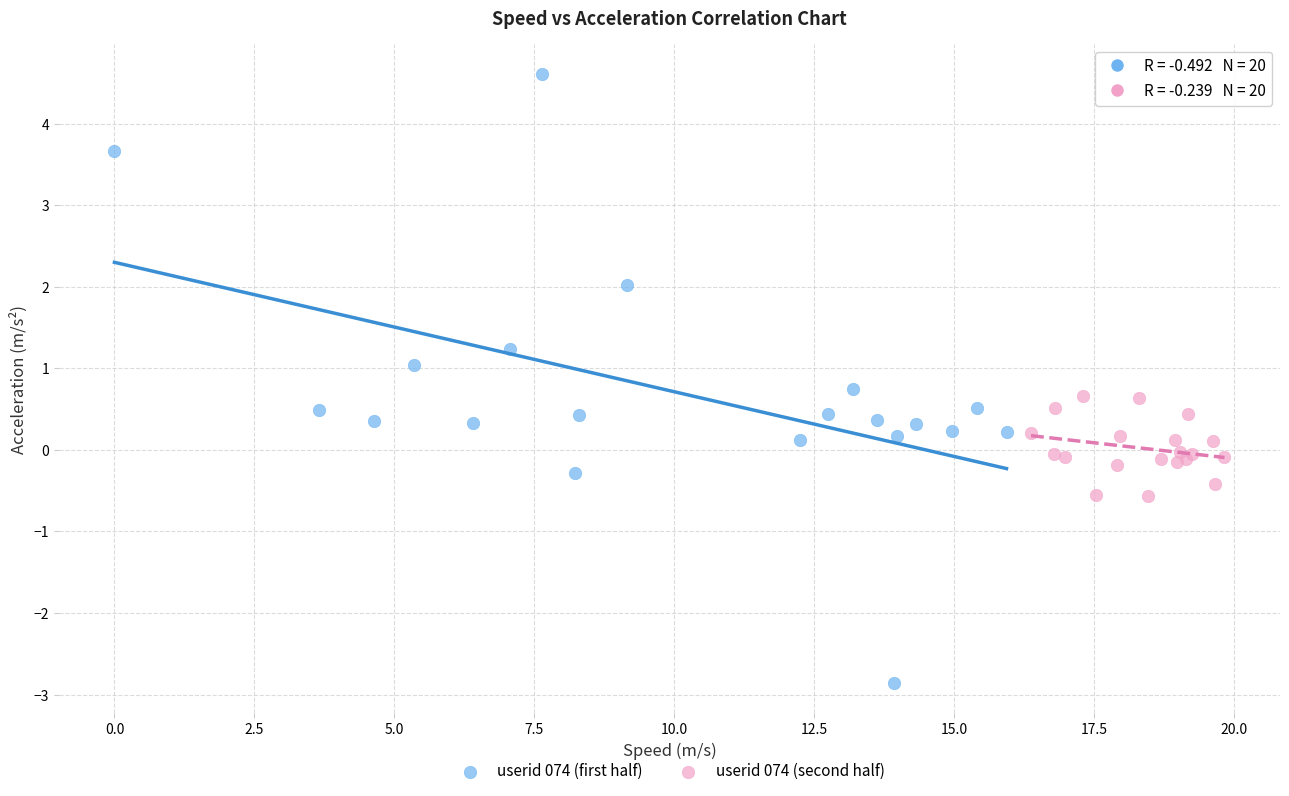

Which series contains the highest Y value?

userid 074 (first half)